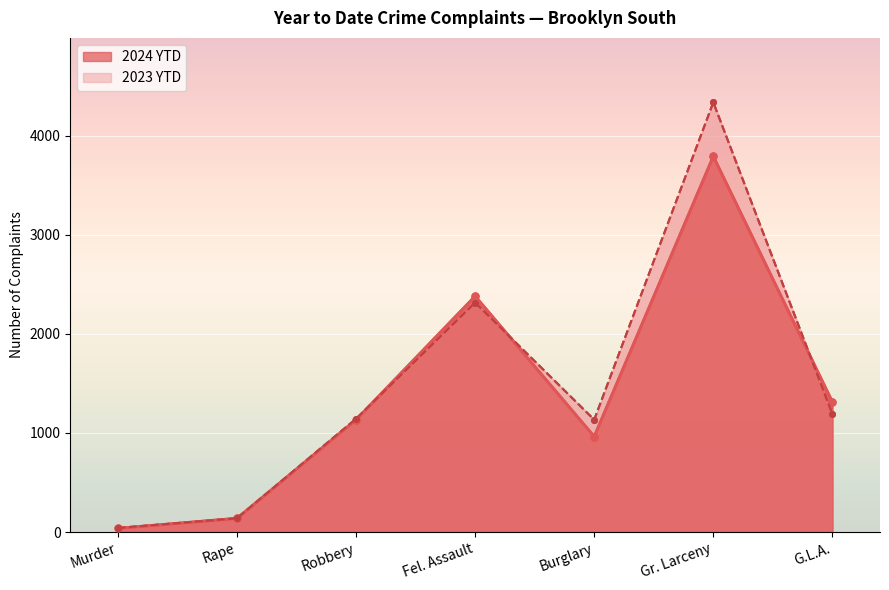

Count the number of categories in the chart.

7